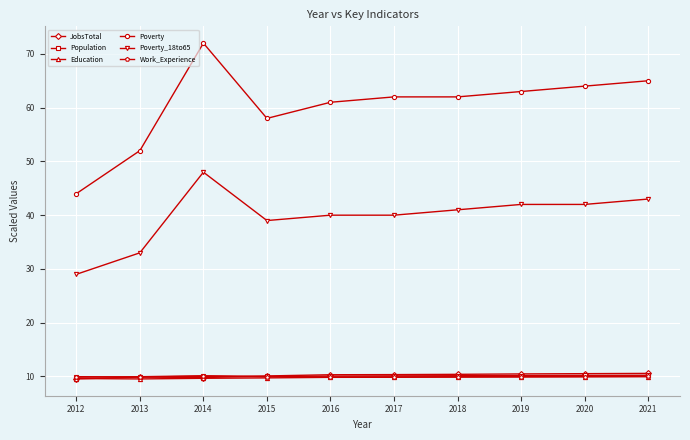

True or false: Poverty_18to65 and Education cross at least once.

False